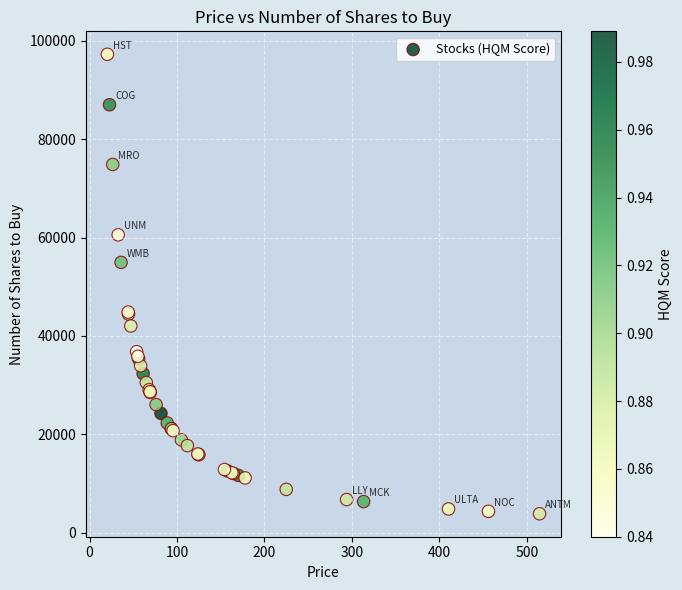

What Y value in the scatter plot is closest to 50548?

54954.2